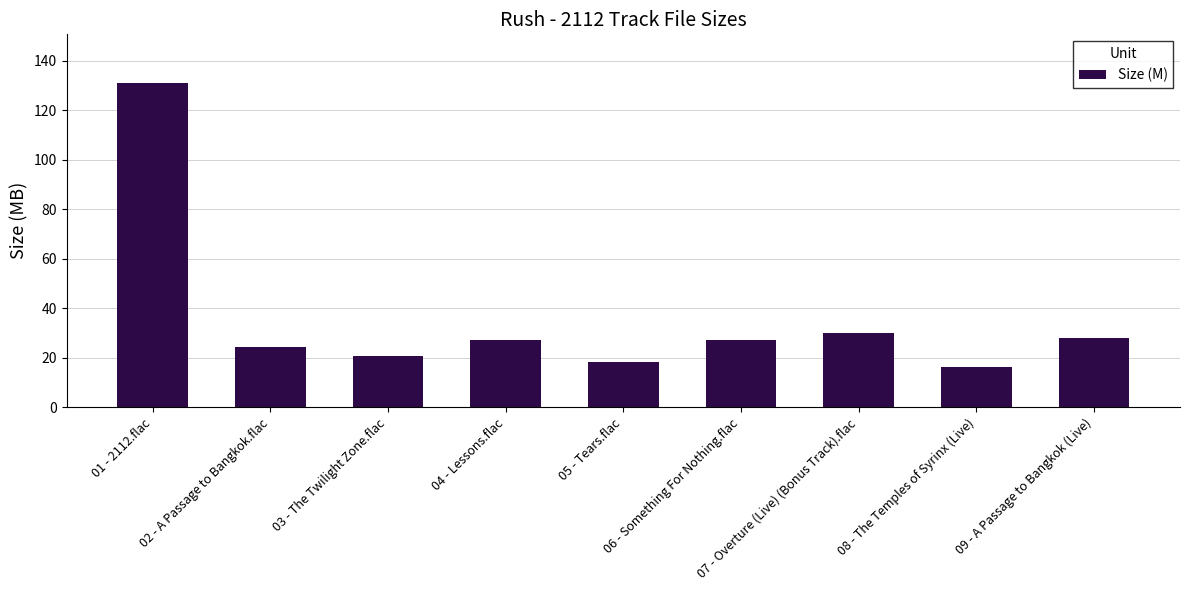

What is the change in value from 01 - 2112.flac to 07 - Overture (Live) (Bonus Track).flac?

-101.2